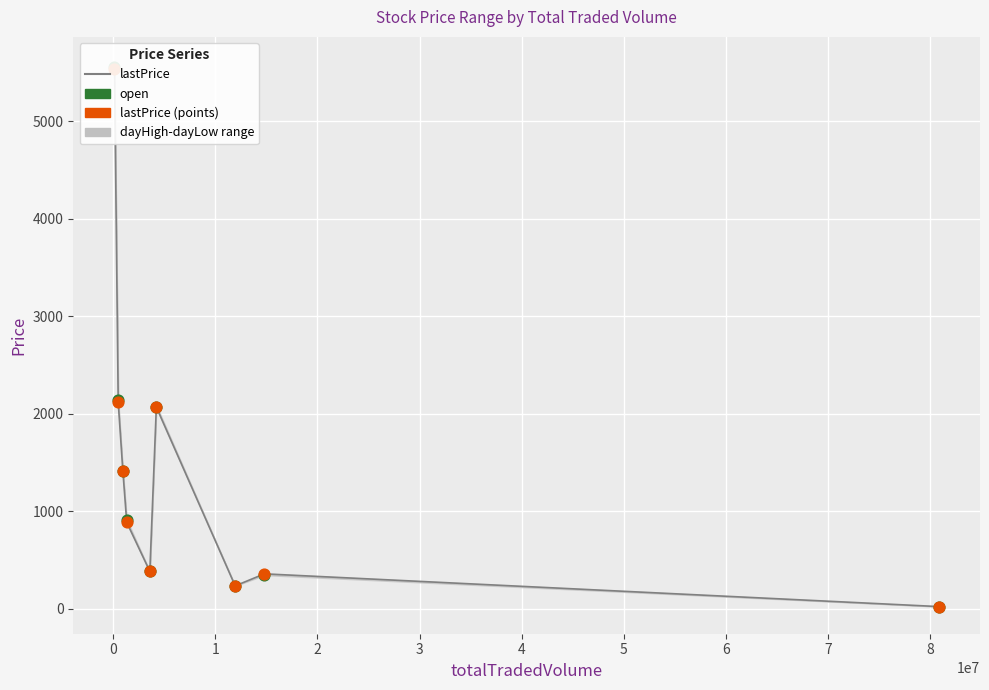

Which series reaches the minimum Y coordinate?

lastPrice